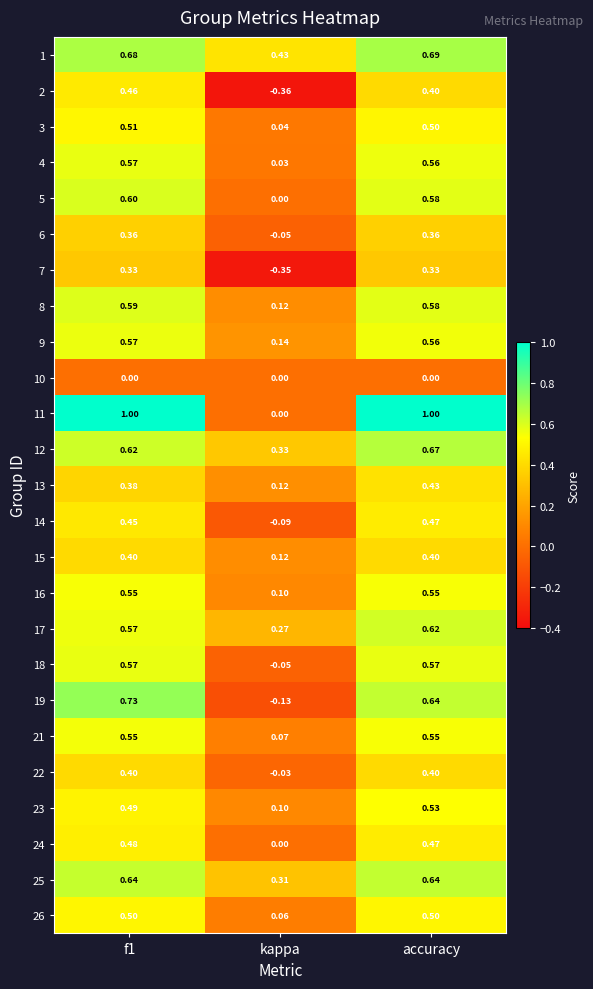

Which series has the largest range (max minus min)?

11